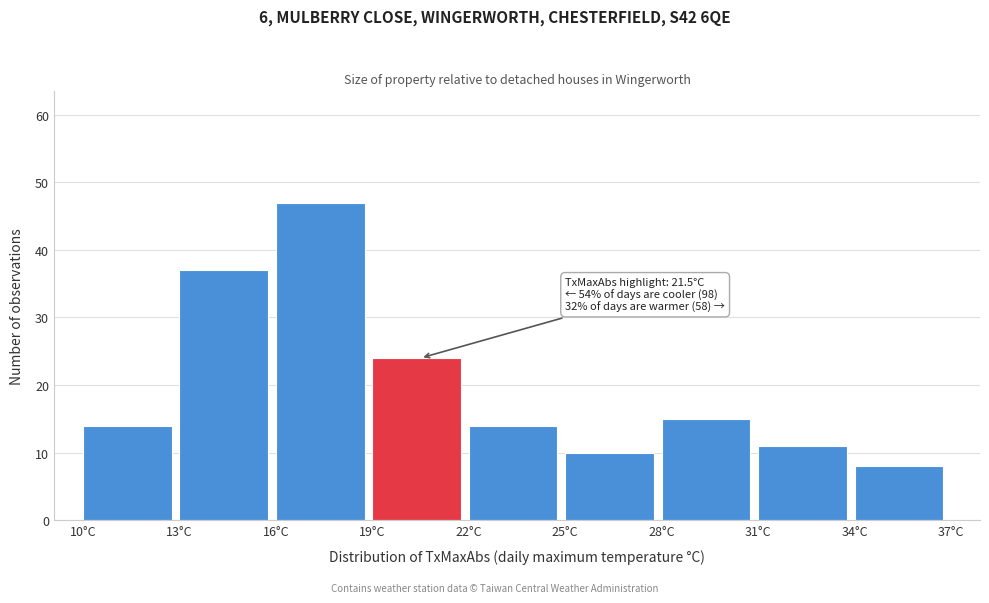

Which range on the x-axis has the tallest bar?

16 to 19